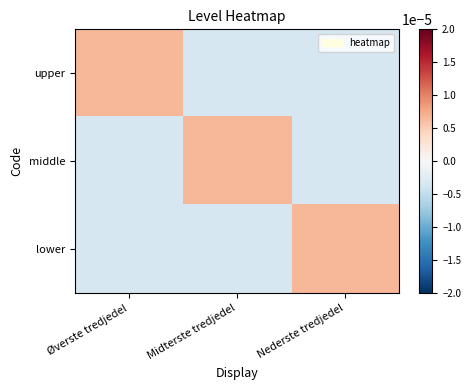

At Øverste tredjedel, list the series in order from smallest to largest.

middle, lower, upper